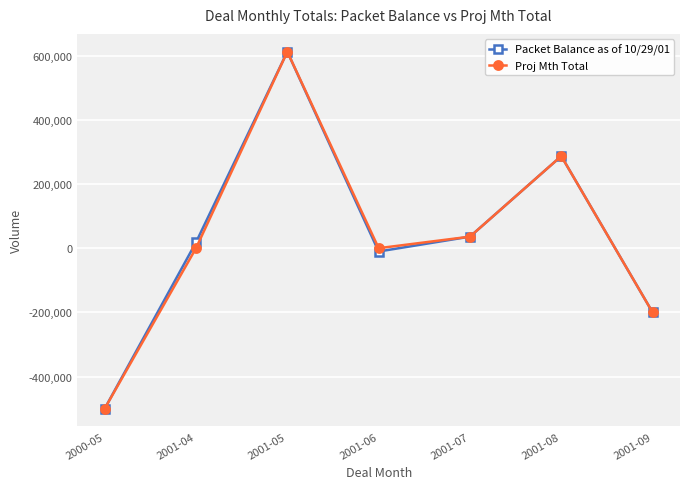

Which series changed the most between 2001-04 and 2001-05?

Proj Mth Total